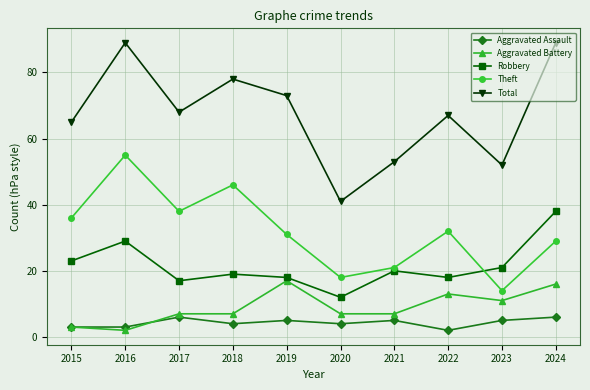

Reading left to right, transcribe all the data shown in this chart.

Aggravated Assault: 2015=3	2016=3	2017=6	2018=4	2019=5	2020=4	2021=5	2022=2	2023=5	2024=6
Aggravated Battery: 2015=3	2016=2	2017=7	2018=7	2019=17	2020=7	2021=7	2022=13	2023=11	2024=16
Robbery: 2015=23	2016=29	2017=17	2018=19	2019=18	2020=12	2021=20	2022=18	2023=21	2024=38
Theft: 2015=36	2016=55	2017=38	2018=46	2019=31	2020=18	2021=21	2022=32	2023=14	2024=29
Total: 2015=65	2016=89	2017=68	2018=78	2019=73	2020=41	2021=53	2022=67	2023=52	2024=89